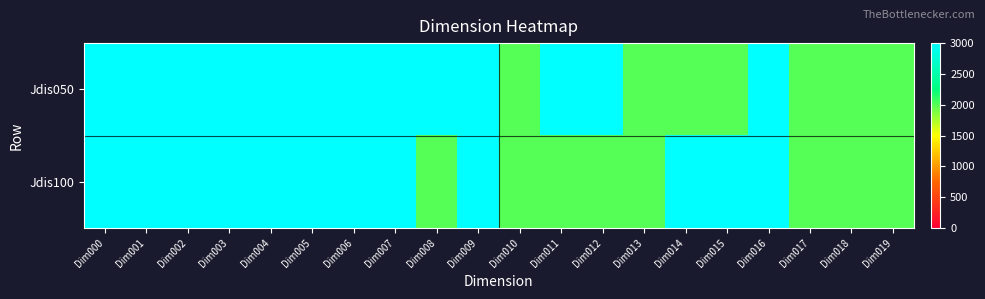

Reading right to left, transcribe all the data shown in this chart.

Jdis050: Dim019=2000	Dim018=2000	Dim017=2000	Dim016=3000	Dim015=2000	Dim014=2000	Dim013=2000	Dim012=3000	Dim011=3000	Dim010=2000	Dim009=3000	Dim008=3000	Dim007=3000	Dim006=3000	Dim005=3000	Dim004=3000	Dim003=3000	Dim002=3000	Dim001=3000	Dim000=3000
Jdis100: Dim019=2000	Dim018=2000	Dim017=2000	Dim016=3000	Dim015=3000	Dim014=3000	Dim013=2000	Dim012=2000	Dim011=2000	Dim010=2000	Dim009=3000	Dim008=2000	Dim007=3000	Dim006=3000	Dim005=3000	Dim004=3000	Dim003=3000	Dim002=3000	Dim001=3000	Dim000=3000